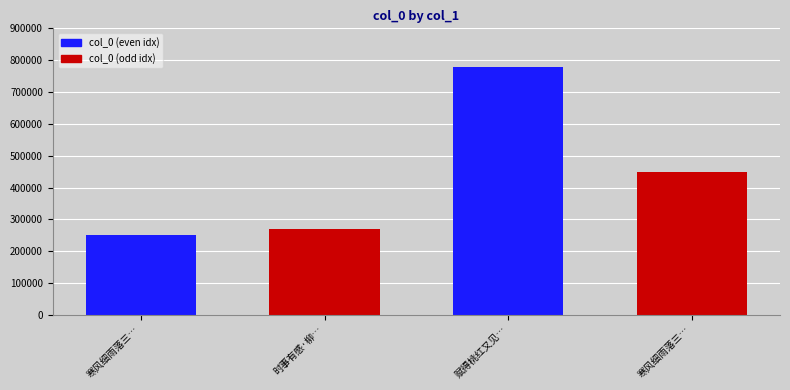

What is the value of the 4th bar from the left?

250859